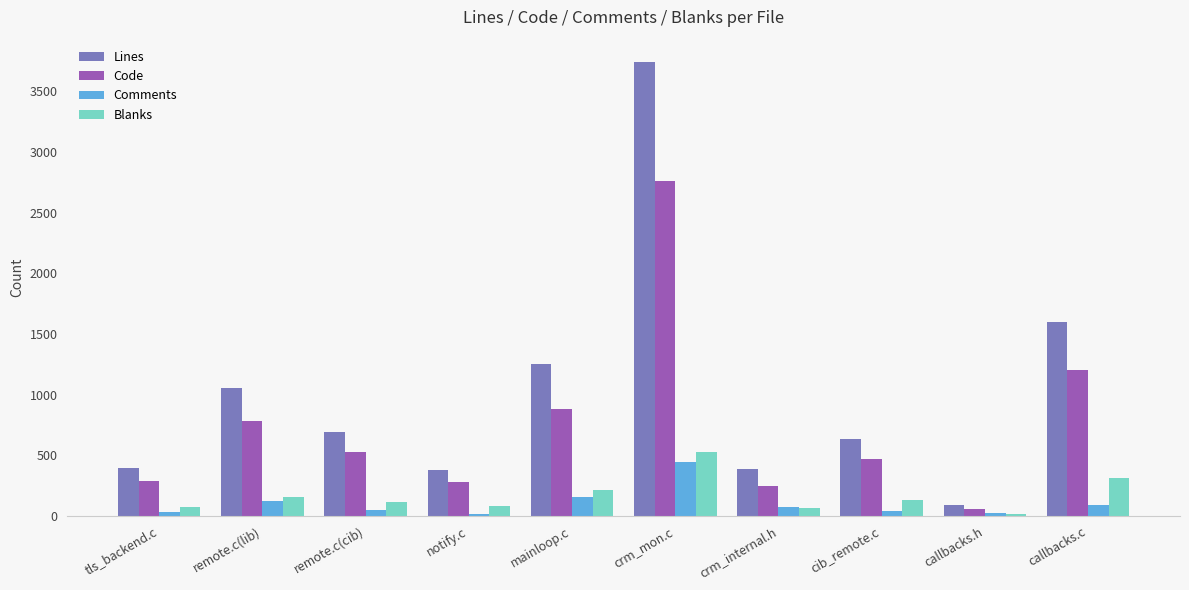

The value of Comments at crm_mon.c is 159. True or false?

False